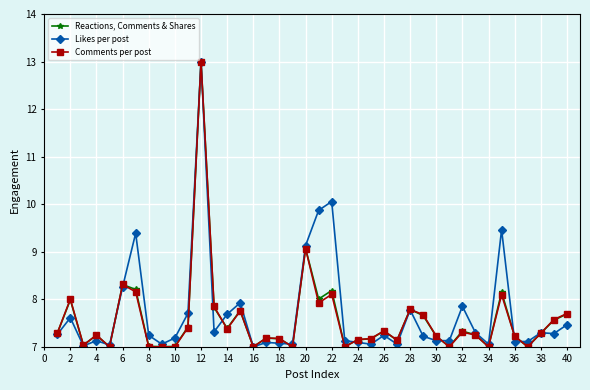

What is the value of the Reactions, Comments & Shares point at the 38th from the left?

7.3